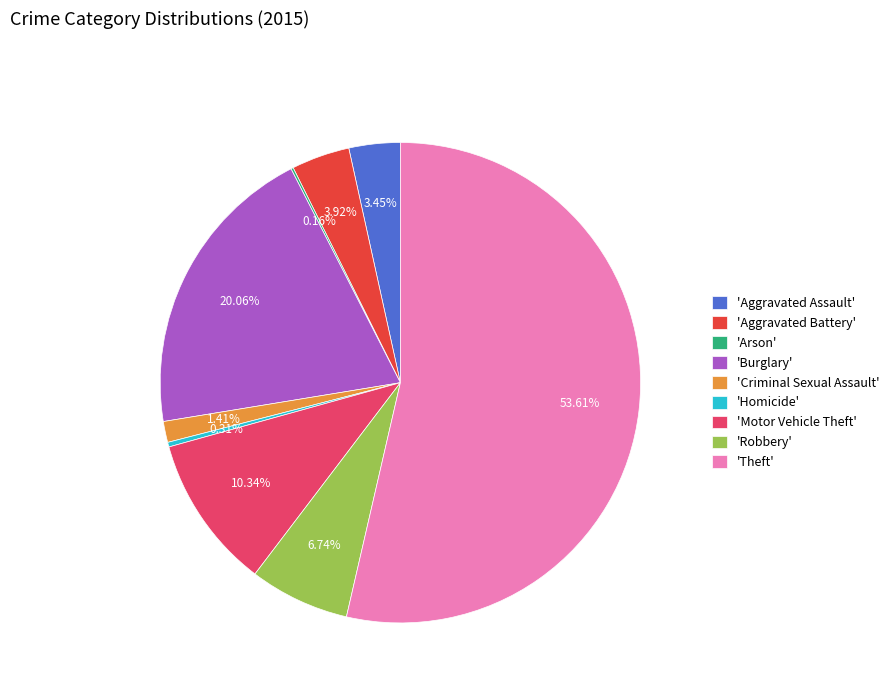

Which category accounts for the majority?

'Theft'